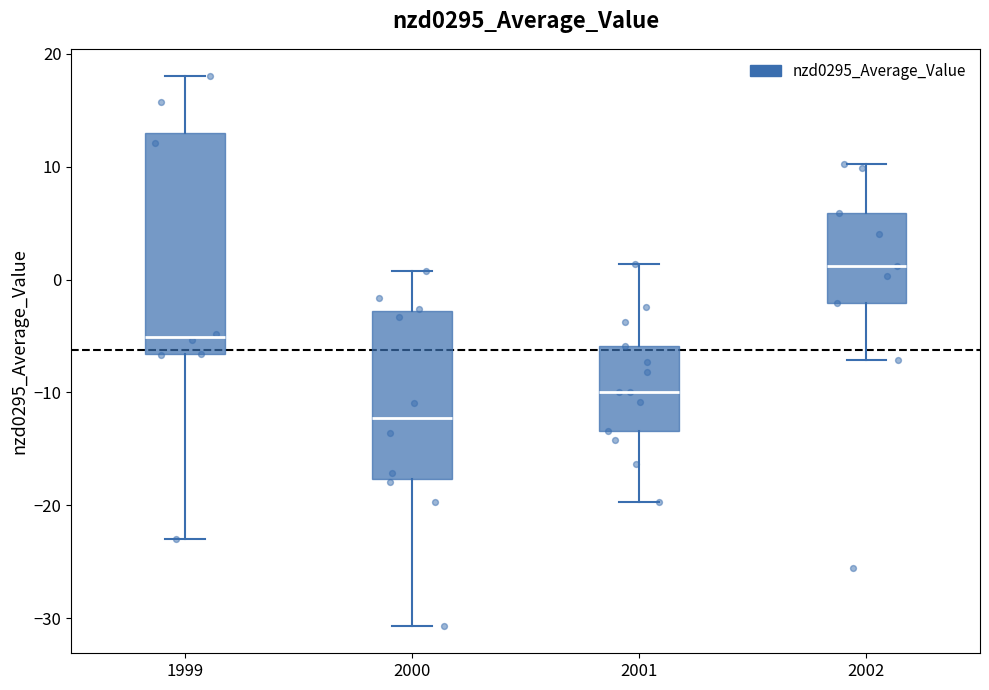

Where does the upper whisker of the box at x = 2000 end on the y-axis? The values are not printed on the chart, so give them approximately, as read against the axis.

1